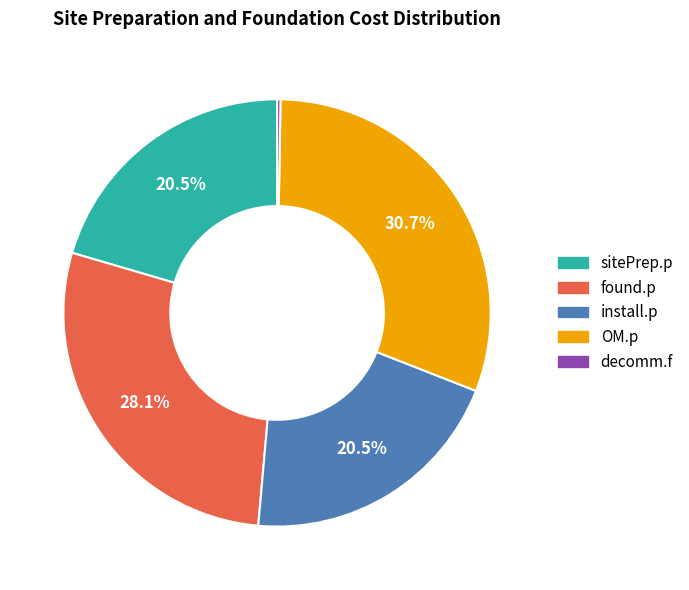

Between found.p and install.p, which is larger?

found.p